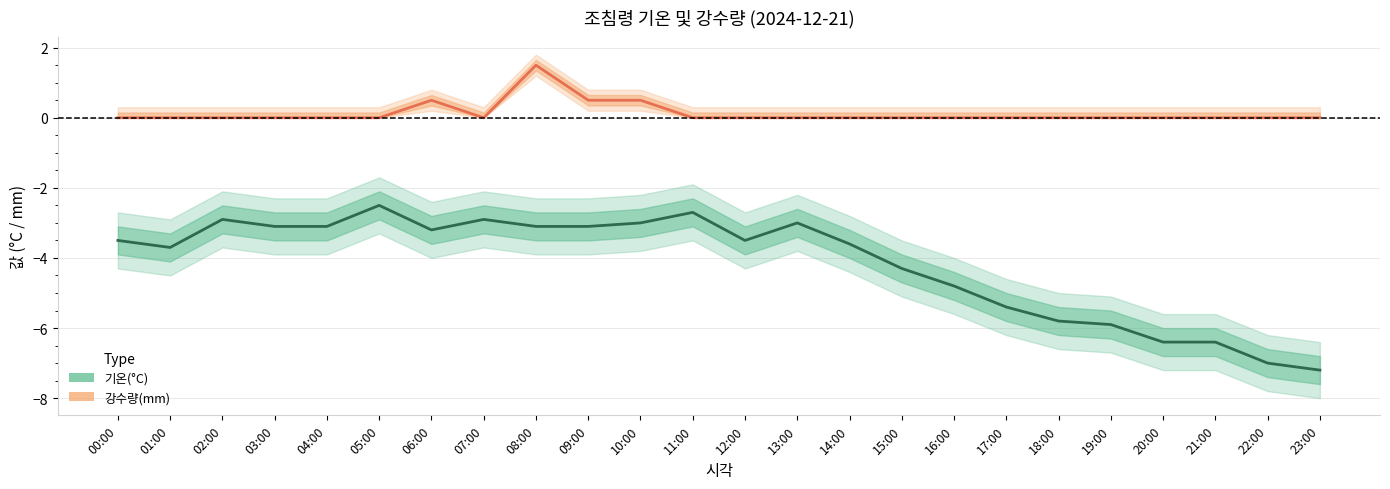

Which label corresponds to the smallest value in the chart?

23:00